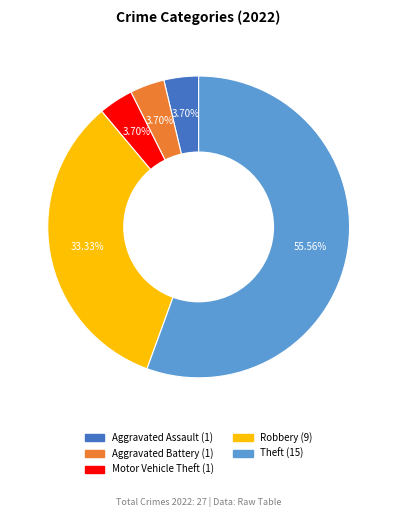

How many slices are in this pie chart?

5